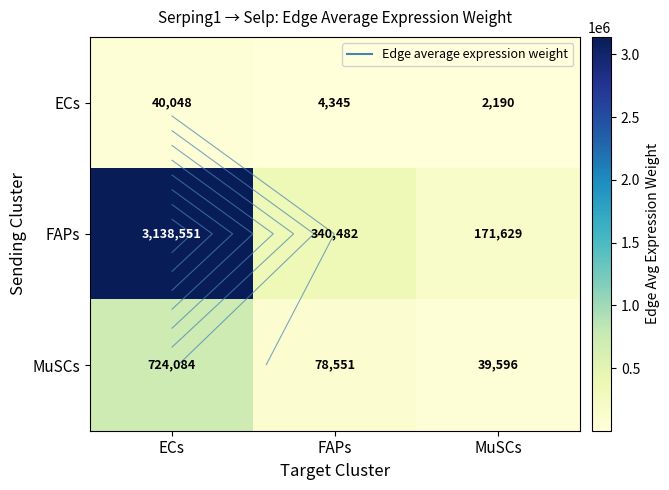

At how many categories does at least one series exceed 2468043?

1